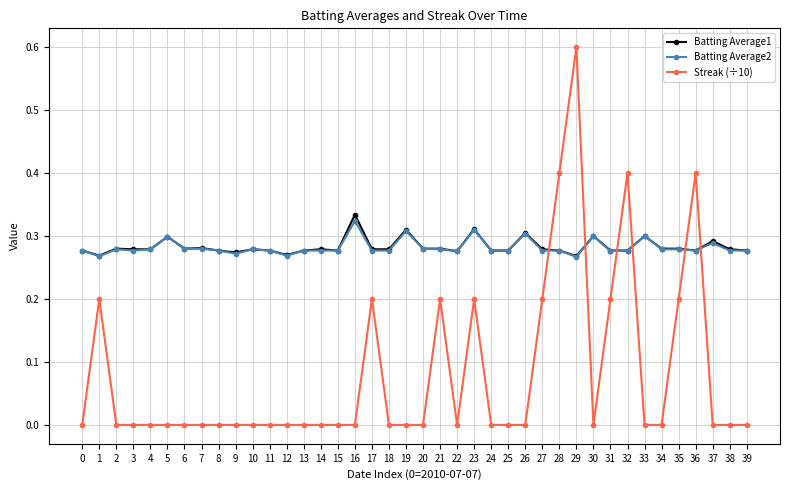

Which series has the largest range (max minus min)?

Streak (÷10)